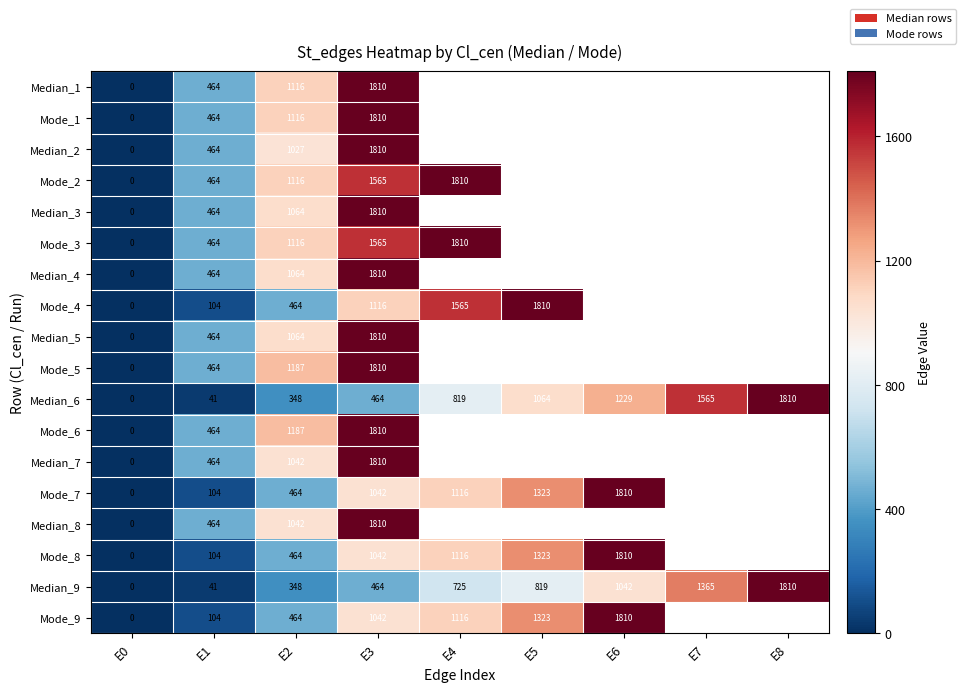

What is the sum of the Median_6 values at E1 and E5?

1105